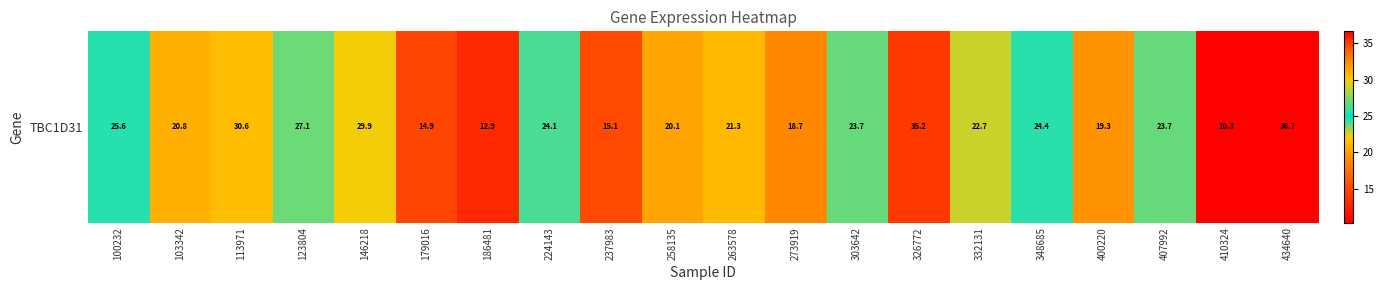

Reading left to right, transcribe all the data shown in this chart.

25.6	20.8	30.6	27.1	29.9	14.9	12.9	24.1	15.1	20.1	21.3	18.7	23.7	35.2	22.7	24.4	19.3	23.7	10.3	36.7